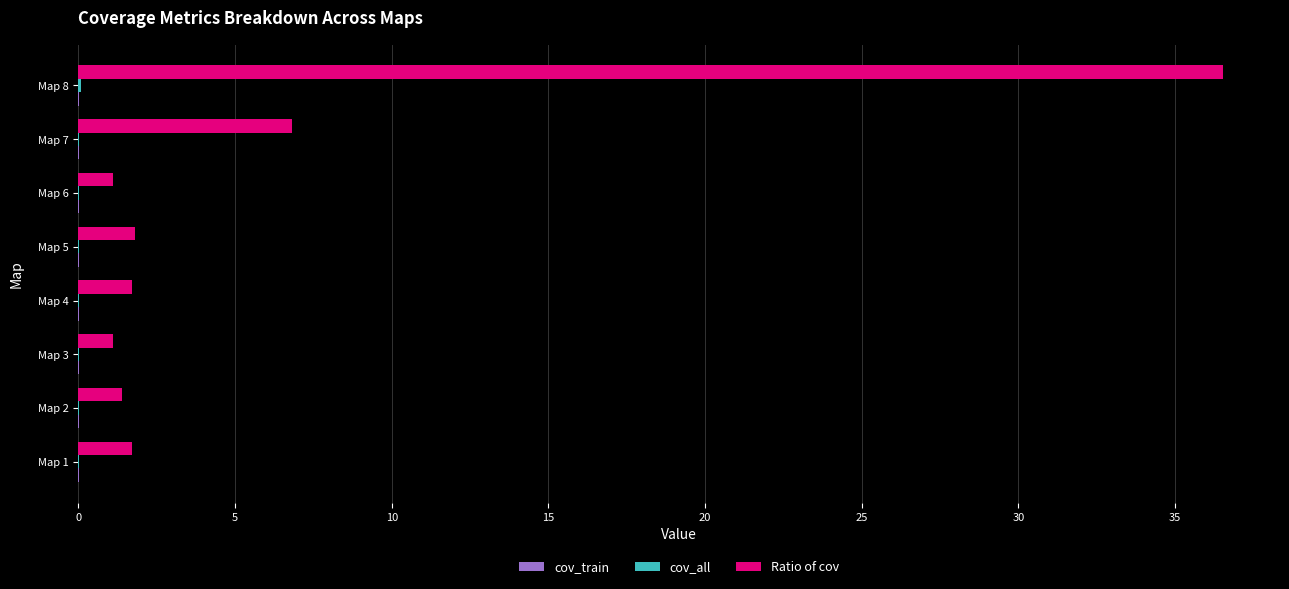

Which series has the largest total across all categories?

Ratio of cov